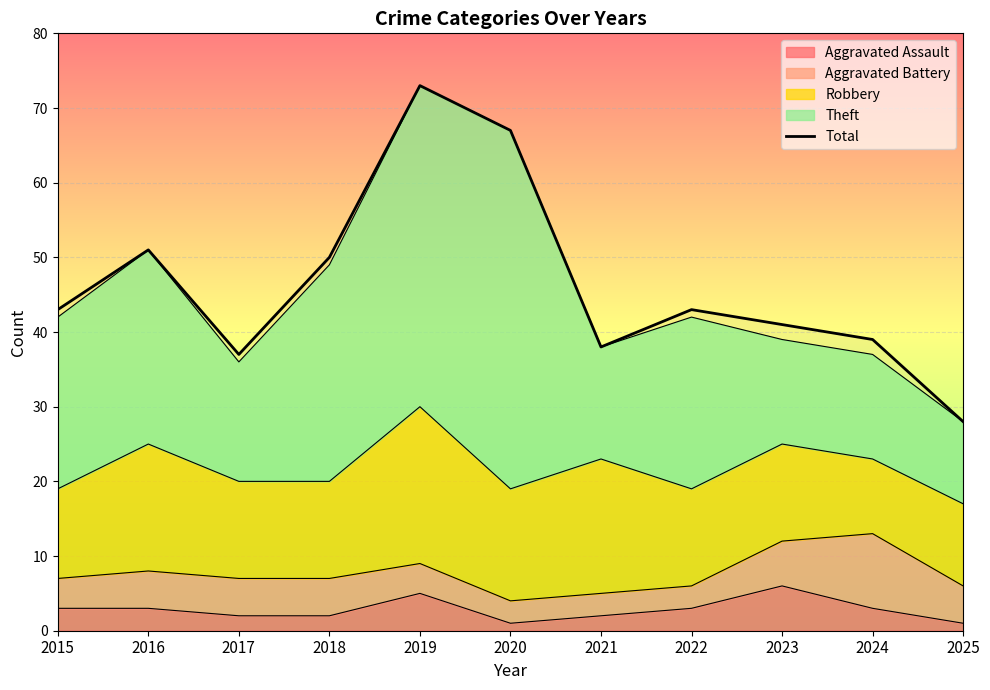

Reading right to left, what are all the values shown in this chart?

2025=28	2024=39	2023=41	2022=43	2021=38	2020=67	2019=73	2018=50	2017=37	2016=51	2015=43